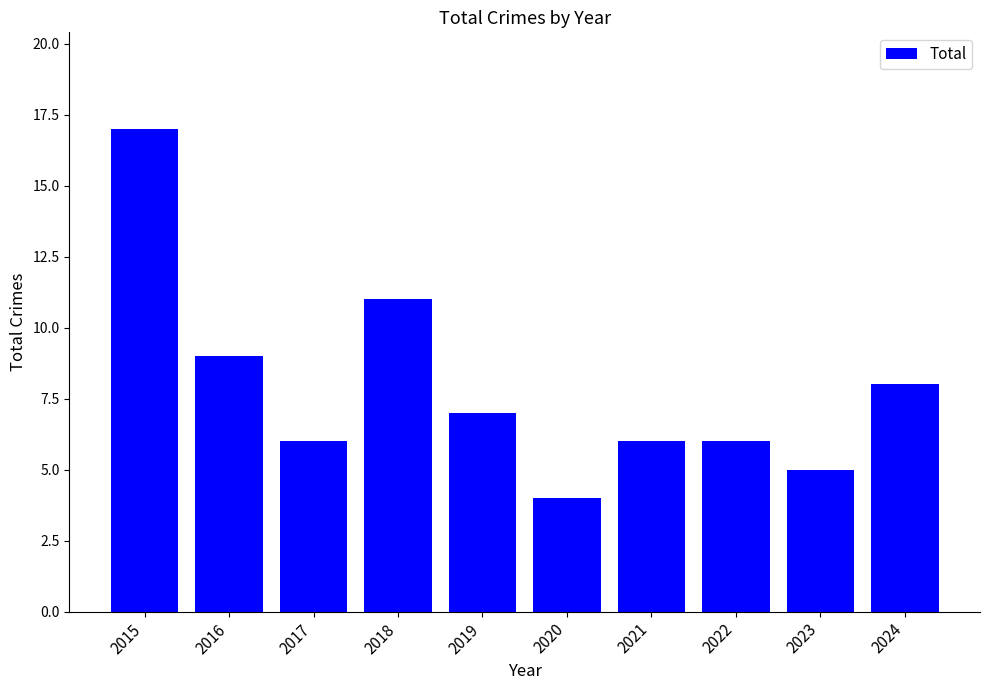

True or false: the data shows 6 at 2021.

True